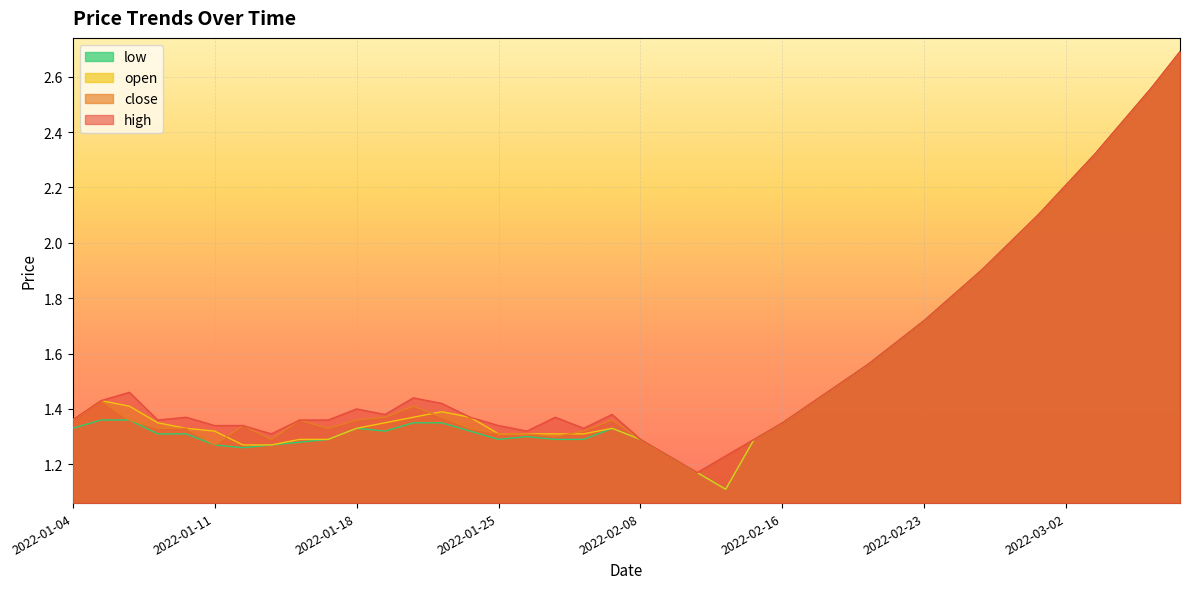

Reading left to right, what are all the values shown in this chart?

high: 2022-01-04=1.4	2022-01-05=1.4	2022-01-06=1.5	2022-01-07=1.4	2022-01-10=1.4	2022-01-11=1.3	2022-01-12=1.3	2022-01-13=1.3	2022-01-14=1.4	2022-01-17=1.4	2022-01-18=1.4	2022-01-19=1.4	2022-01-20=1.4	2022-01-21=1.4	2022-01-24=1.4	2022-01-25=1.3	2022-01-26=1.3	2022-01-27=1.4	2022-01-28=1.3	2022-02-07=1.4	2022-02-08=1.3	2022-02-09=1.2	2022-02-10=1.2	2022-02-11=1.2	2022-02-15=1.3	2022-02-16=1.4	2022-02-17=1.4	2022-02-18=1.5	2022-02-21=1.6	2022-02-22=1.6	2022-02-23=1.7	2022-02-24=1.8	2022-02-25=1.9	2022-02-28=2.0	2022-03-01=2.1	2022-03-02=2.2	2022-03-03=2.3	2022-03-04=2.4	2022-03-10=2.6	2022-03-11=2.7
close: 2022-01-04=1.4	2022-01-05=1.4	2022-01-06=1.4	2022-01-07=1.3	2022-01-10=1.3	2022-01-11=1.3	2022-01-12=1.3	2022-01-13=1.3	2022-01-14=1.4	2022-01-17=1.3	2022-01-18=1.4	2022-01-19=1.4	2022-01-20=1.4	2022-01-21=1.4	2022-01-24=1.3	2022-01-25=1.3	2022-01-26=1.3	2022-01-27=1.3	2022-01-28=1.3	2022-02-07=1.4	2022-02-08=1.3	2022-02-09=1.2	2022-02-10=1.2	2022-02-11=1.2	2022-02-15=1.3	2022-02-16=1.4	2022-02-17=1.4	2022-02-18=1.5	2022-02-21=1.6	2022-02-22=1.6	2022-02-23=1.7	2022-02-24=1.8	2022-02-25=1.9	2022-02-28=2.0	2022-03-01=2.1	2022-03-02=2.2	2022-03-03=2.3	2022-03-04=2.4	2022-03-10=2.6	2022-03-11=2.7
open: 2022-01-04=1.4	2022-01-05=1.4	2022-01-06=1.4	2022-01-07=1.4	2022-01-10=1.3	2022-01-11=1.3	2022-01-12=1.3	2022-01-13=1.3	2022-01-14=1.3	2022-01-17=1.3	2022-01-18=1.3	2022-01-19=1.4	2022-01-20=1.4	2022-01-21=1.4	2022-01-24=1.4	2022-01-25=1.3	2022-01-26=1.3	2022-01-27=1.3	2022-01-28=1.3	2022-02-07=1.3	2022-02-08=1.3	2022-02-09=1.2	2022-02-10=1.2	2022-02-11=1.1	2022-02-15=1.3	2022-02-16=1.4	2022-02-17=1.4	2022-02-18=1.5	2022-02-21=1.6	2022-02-22=1.6	2022-02-23=1.7	2022-02-24=1.8	2022-02-25=1.9	2022-02-28=2.0	2022-03-01=2.1	2022-03-02=2.2	2022-03-03=2.3	2022-03-04=2.4	2022-03-10=2.6	2022-03-11=2.7
low: 2022-01-04=1.3	2022-01-05=1.4	2022-01-06=1.4	2022-01-07=1.3	2022-01-10=1.3	2022-01-11=1.3	2022-01-12=1.3	2022-01-13=1.3	2022-01-14=1.3	2022-01-17=1.3	2022-01-18=1.3	2022-01-19=1.3	2022-01-20=1.4	2022-01-21=1.4	2022-01-24=1.3	2022-01-25=1.3	2022-01-26=1.3	2022-01-27=1.3	2022-01-28=1.3	2022-02-07=1.3	2022-02-08=1.3	2022-02-09=1.2	2022-02-10=1.2	2022-02-11=1.1	2022-02-15=1.3	2022-02-16=1.4	2022-02-17=1.4	2022-02-18=1.5	2022-02-21=1.6	2022-02-22=1.6	2022-02-23=1.7	2022-02-24=1.8	2022-02-25=1.9	2022-02-28=2.0	2022-03-01=2.1	2022-03-02=2.2	2022-03-03=2.3	2022-03-04=2.4	2022-03-10=2.6	2022-03-11=2.7